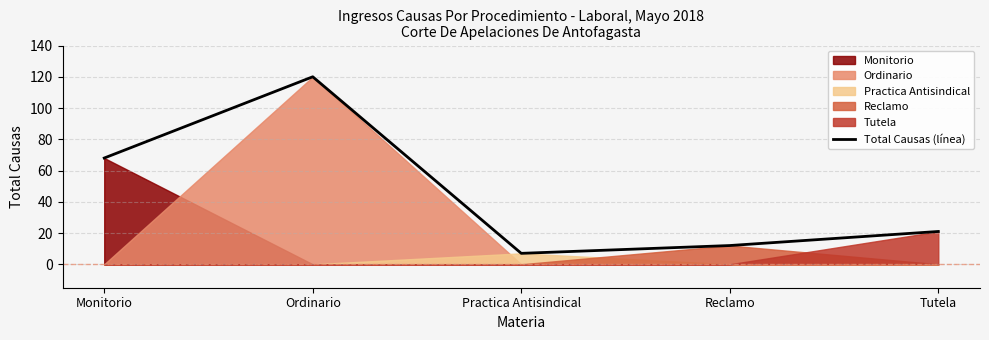

What is the difference between the values at Monitorio and Ordinario?

52